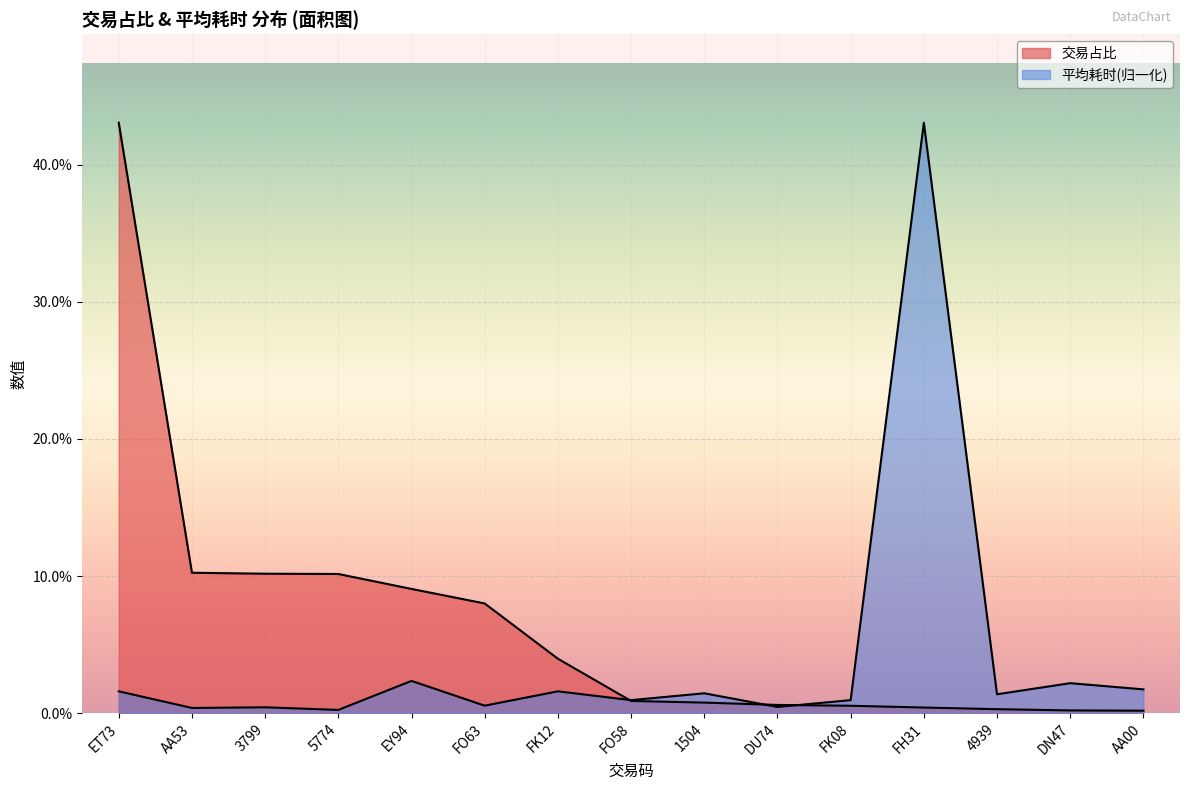

What position from the right is 3799?

13